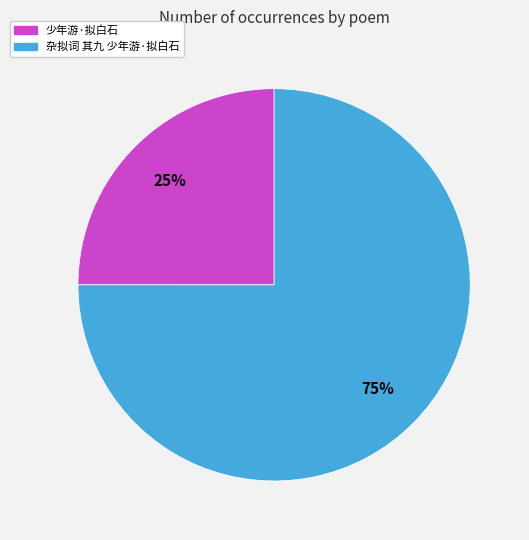

Which slice represents more than half of the pie?

杂拟词 其九 少年游·拟白石